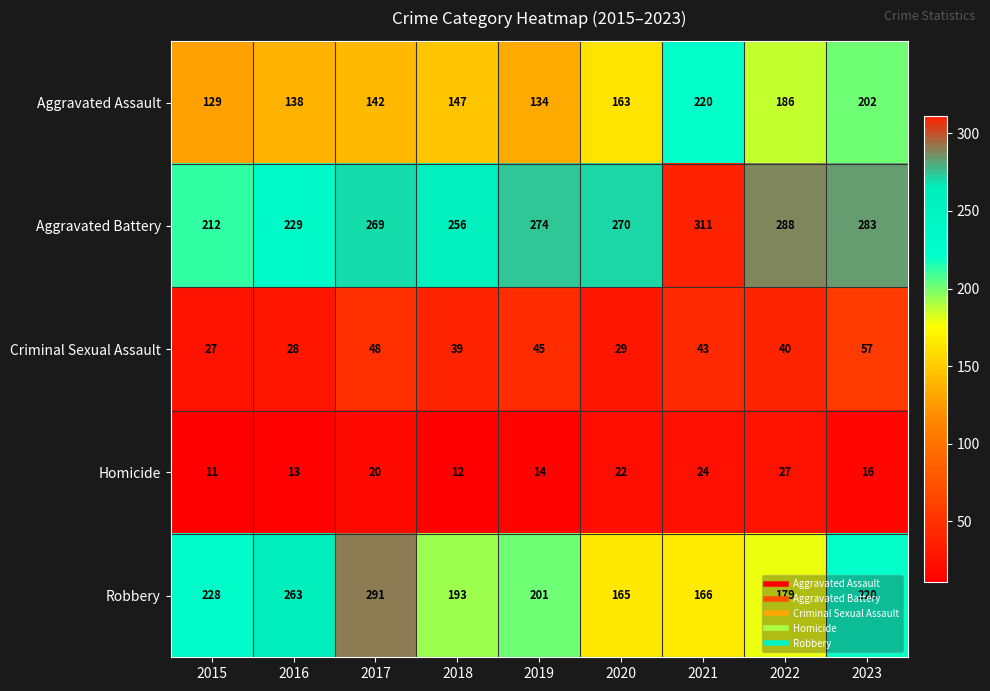

How many series are shown in this chart?

5